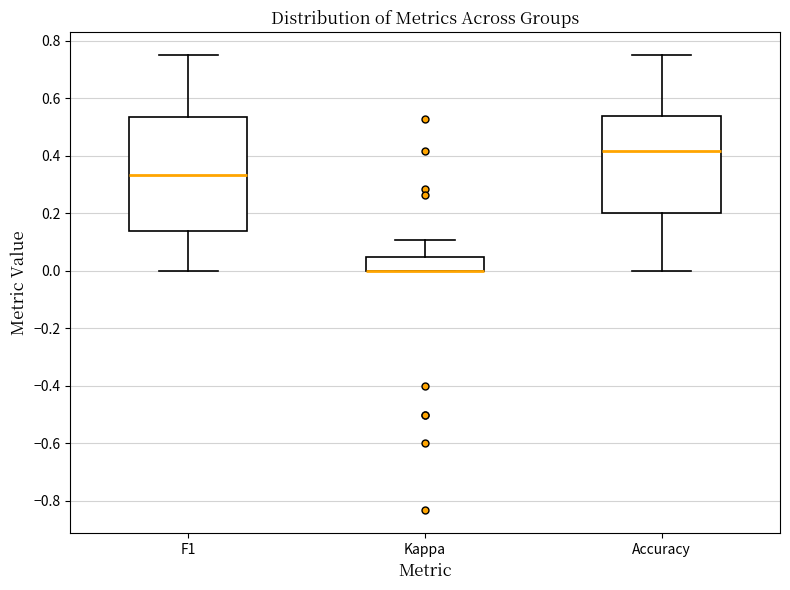

Reading left to right, read every box against the y-axis: the position of its median line, the range the box covers, and the ends of its whiskers. The values are not printed on the chart, so give them approximately, as read against the axis.

F1: median 0.34, box 0.14 to 0.54, whiskers 0.00 to 0.76
Kappa: median 0.00 (drawn on the box's lower edge), box 0.00 to 0.04, whiskers 0.00 to 0.10
Accuracy: median 0.42, box 0.20 to 0.54, whiskers 0.00 to 0.76